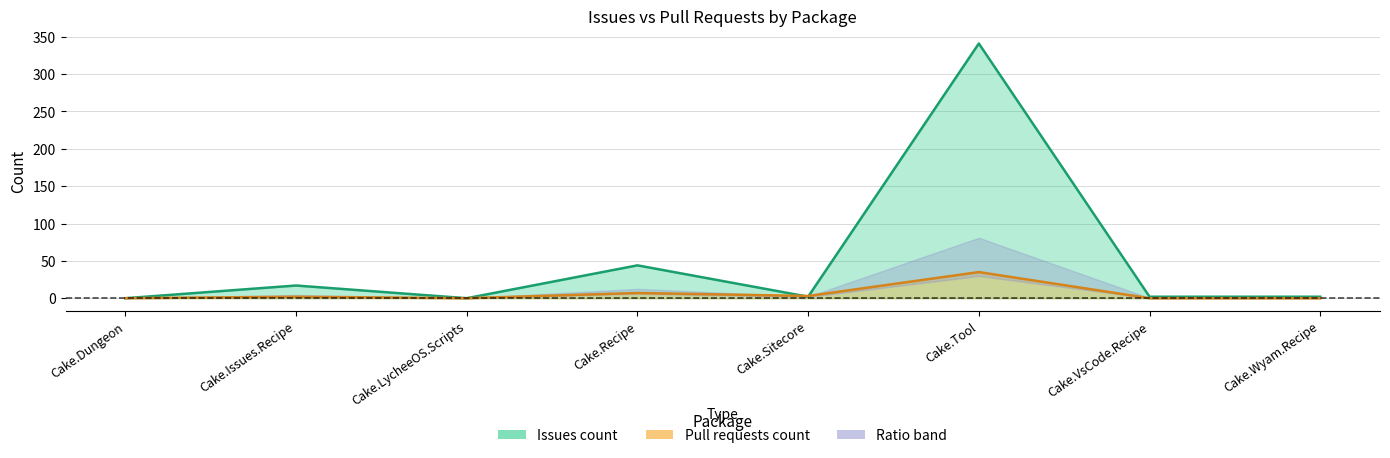

Reading left to right, what are all the values shown in this chart?

Issues count: Cake.Dungeon=0	Cake.Issues.Recipe=17	Cake.LycheeOS.Scripts=0	Cake.Recipe=44	Cake.Sitecore=2	Cake.Tool=341	Cake.VsCode.Recipe=2	Cake.Wyam.Recipe=2
Pull requests count: Cake.Dungeon=0	Cake.Issues.Recipe=2	Cake.LycheeOS.Scripts=0	Cake.Recipe=7	Cake.Sitecore=3	Cake.Tool=35	Cake.VsCode.Recipe=0	Cake.Wyam.Recipe=0